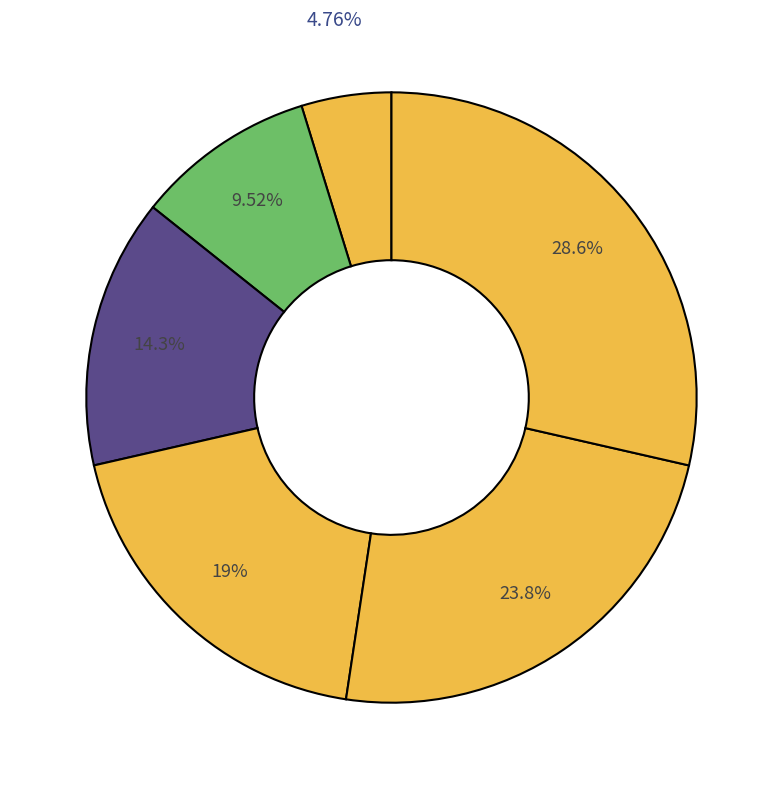

Rank the categories by value from highest to lowest.

chart_edit, chart_builder, manage_system, source_data, explore_data, data_entry